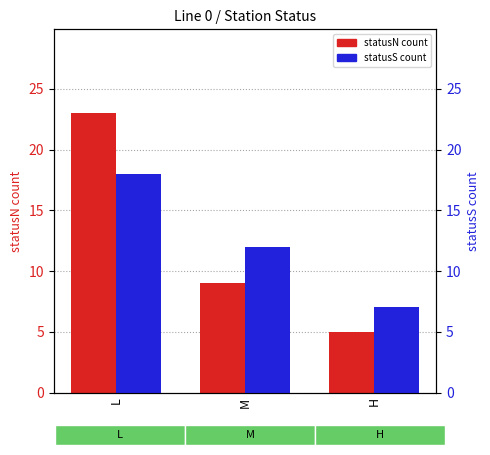

What is the label of the 1st bar from the left?

L